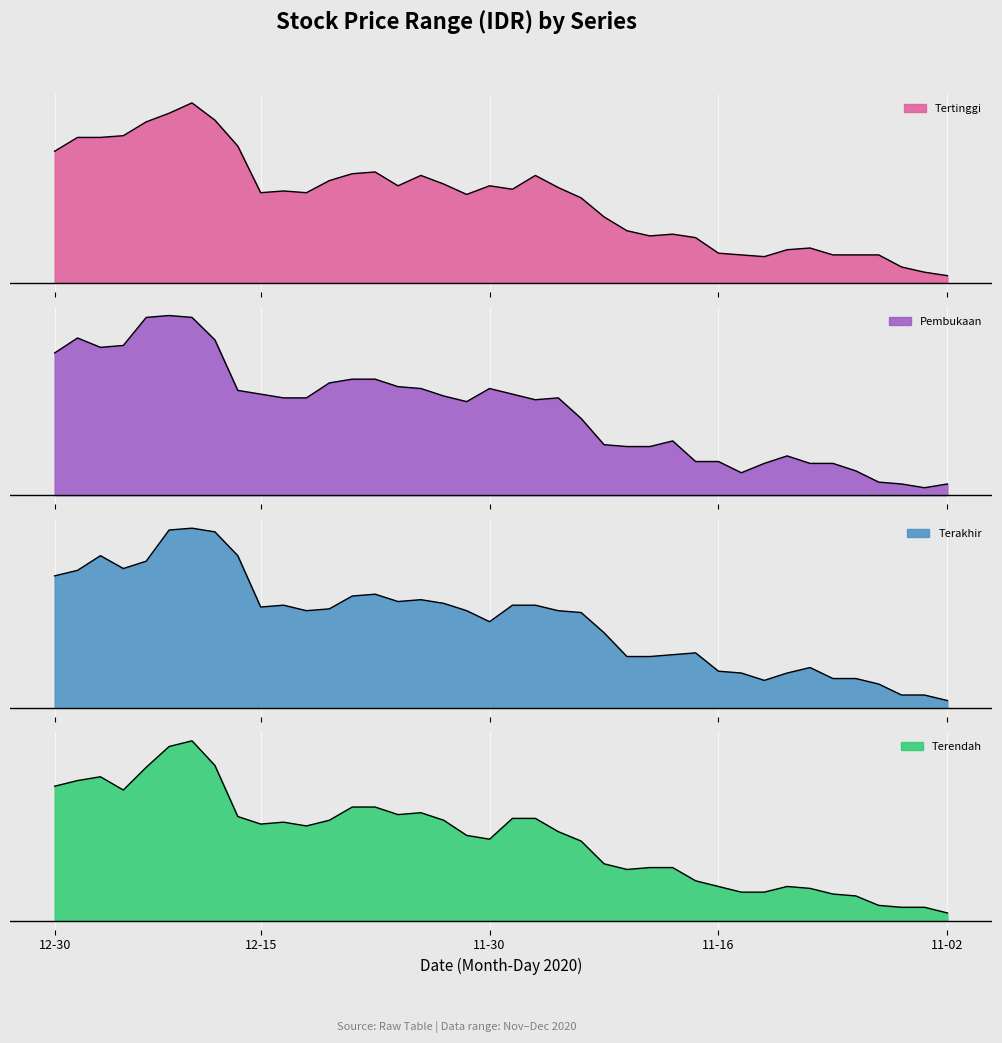

True or false: Tertinggi and Pembukaan cross at least once.

False